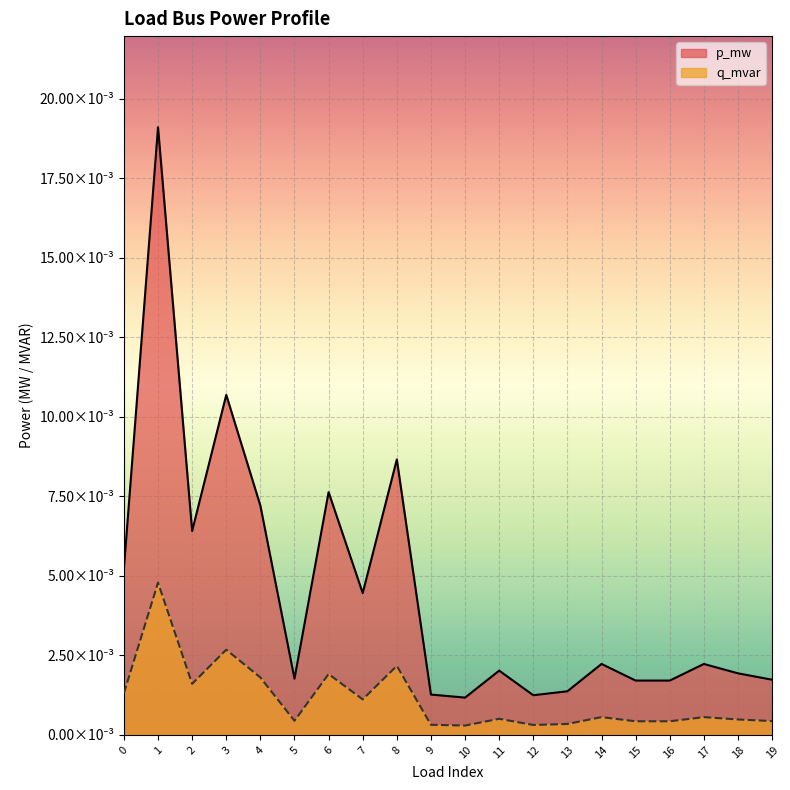

What are all the series names shown in the legend?

p_mw, q_mvar